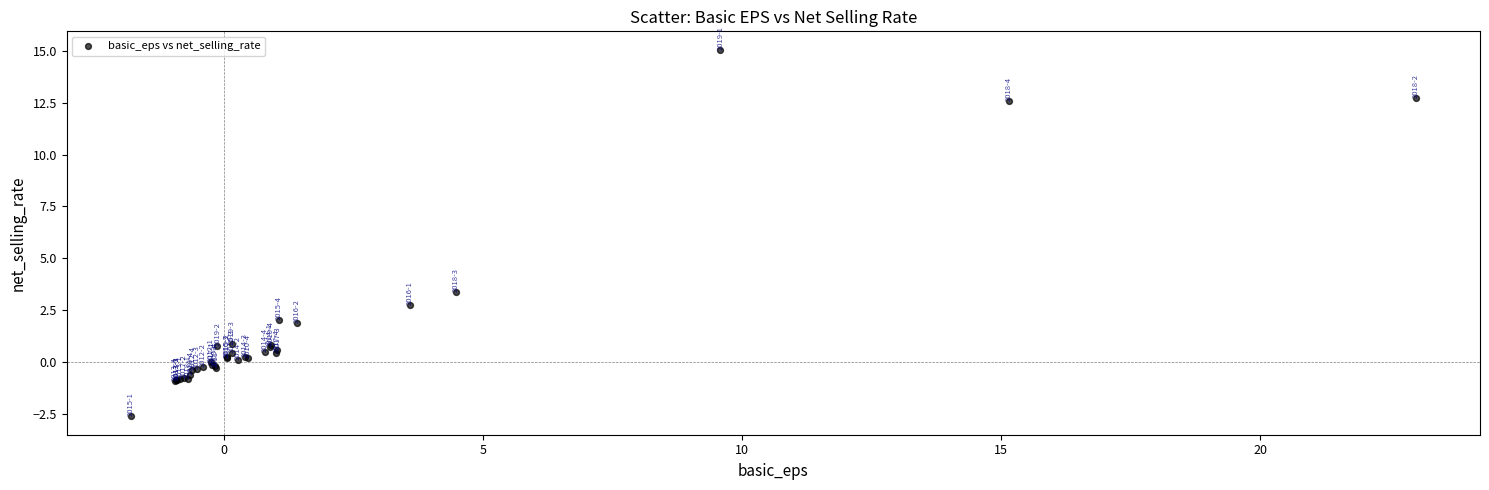

What Y value in the scatter plot is closest to 6?

3.4